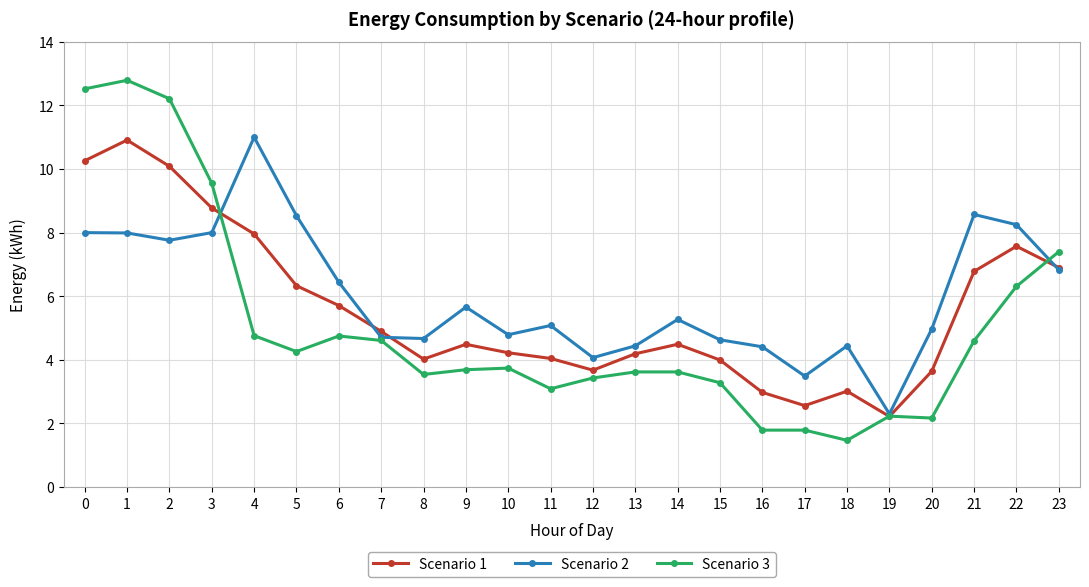

Which series has the largest total across all categories?

Scenario 2